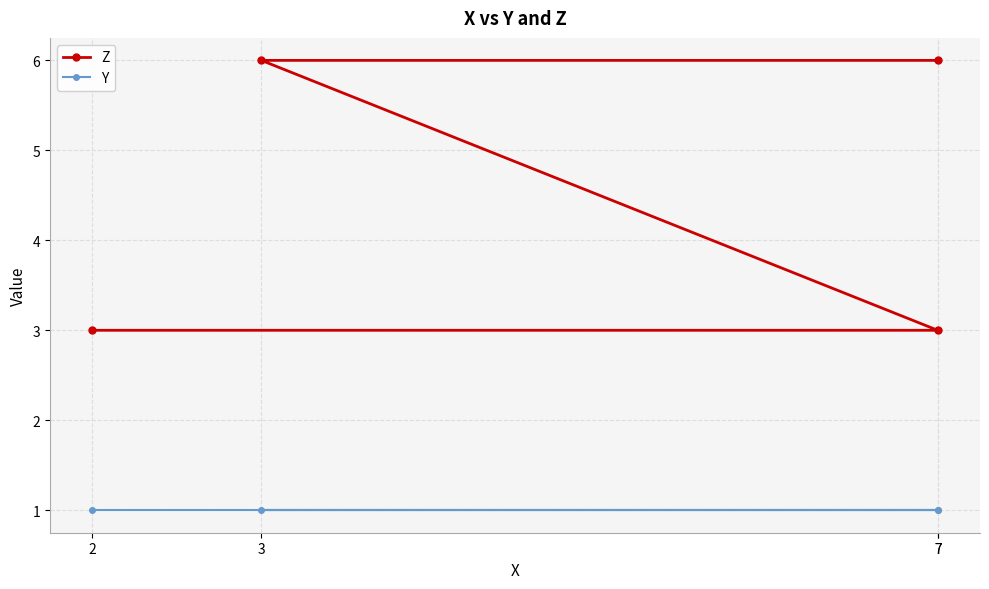

Reading left to right, what are all the values shown in this chart?

Z: 2=3	7=3	3=6	7=6
Y: 2=1	7=1	3=1	7=1